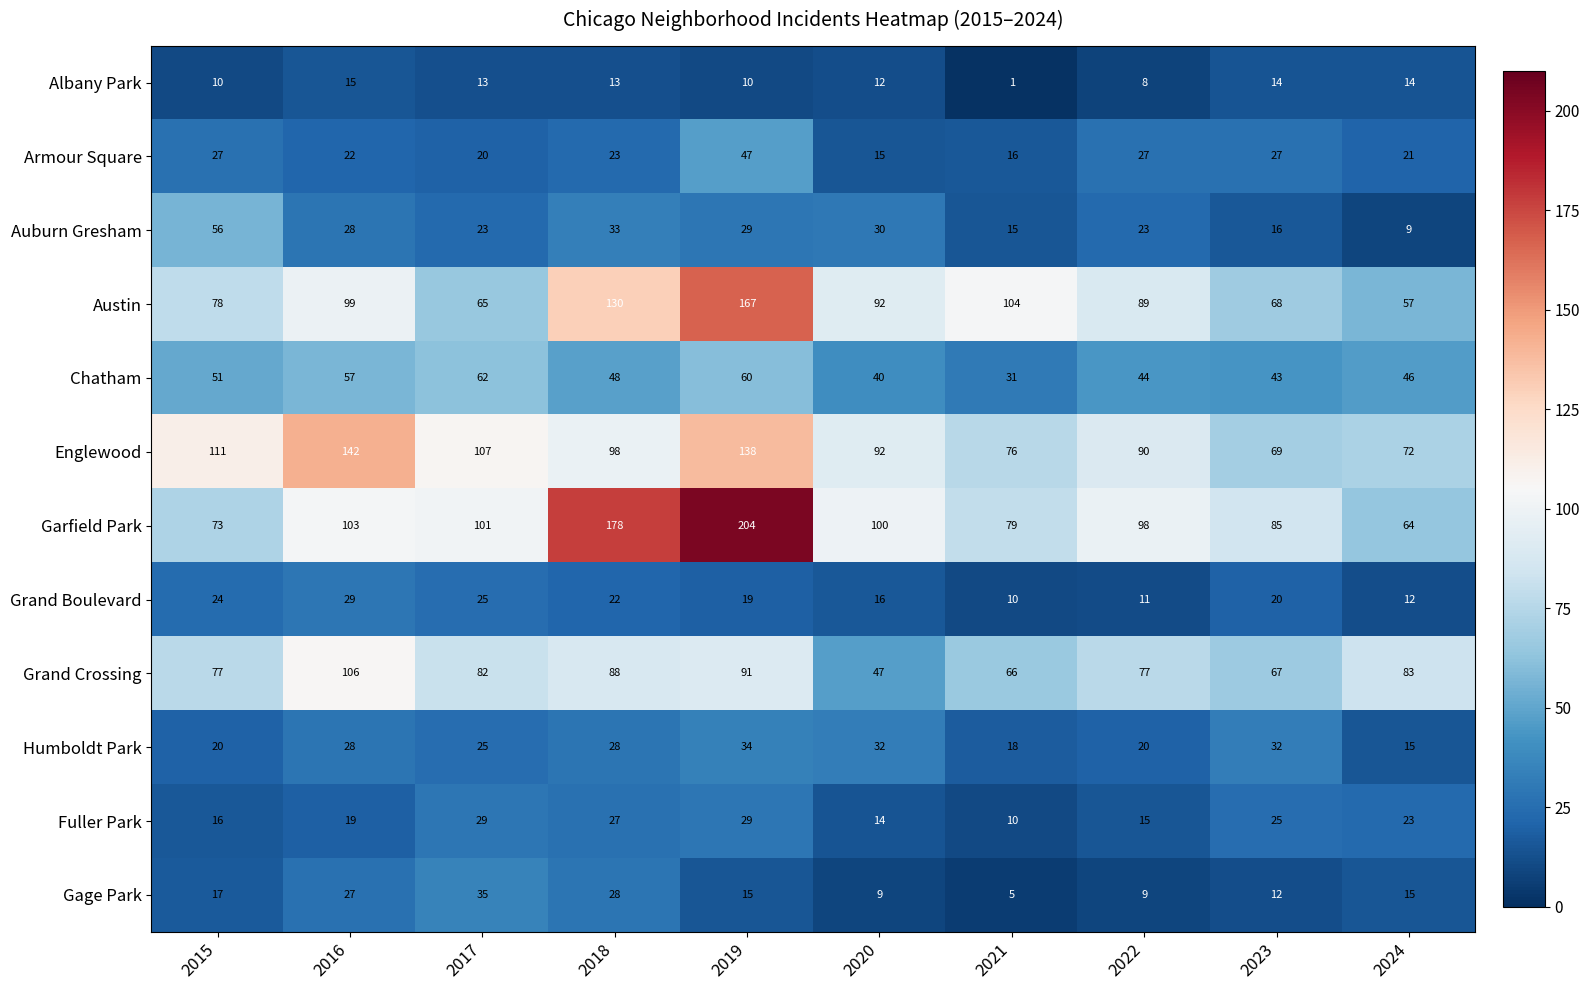

How many distinct data groups are displayed?

12